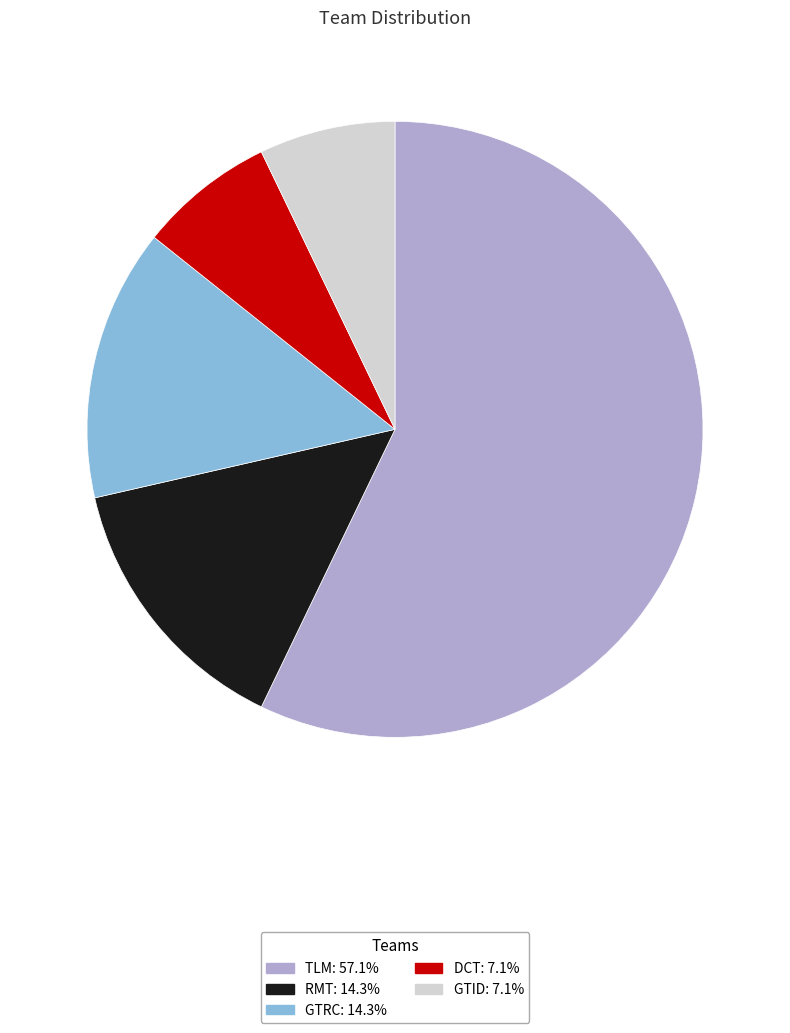

Which slice is the largest?

TLM